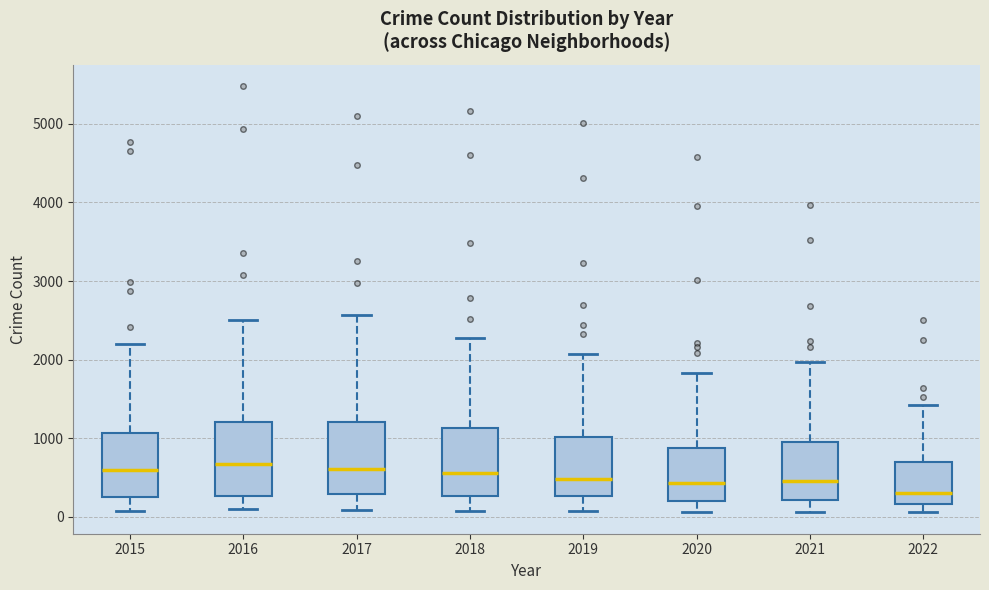

Where does the upper whisker of the box at x = 2020 end on the y-axis? The values are not printed on the chart, so give them approximately, as read against the axis.

1800